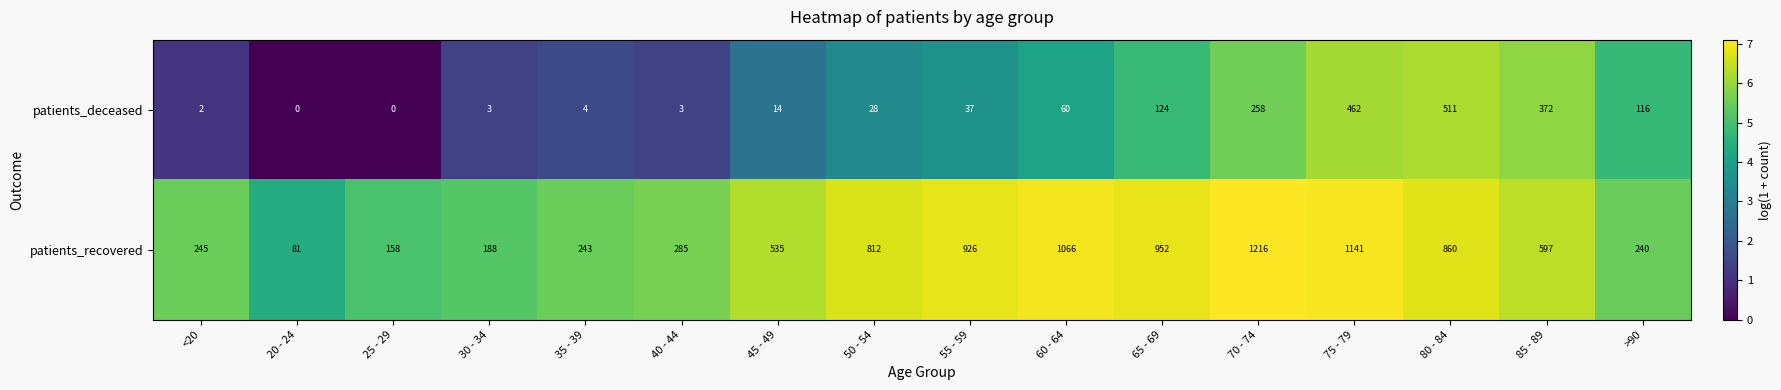

What is the total value across all series at 40 - 44?

288